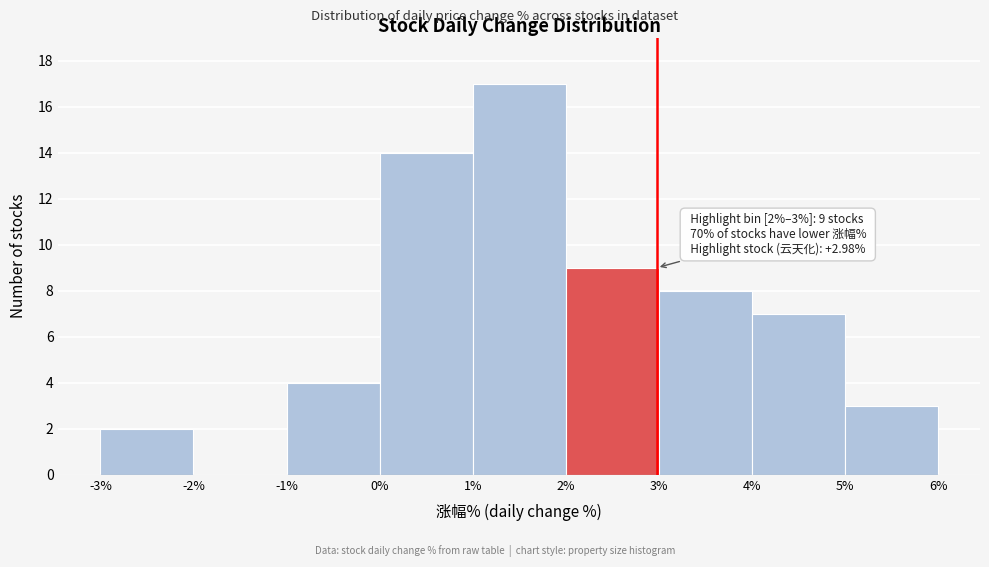

Which range on the x-axis has the tallest bar?

1% to 2%